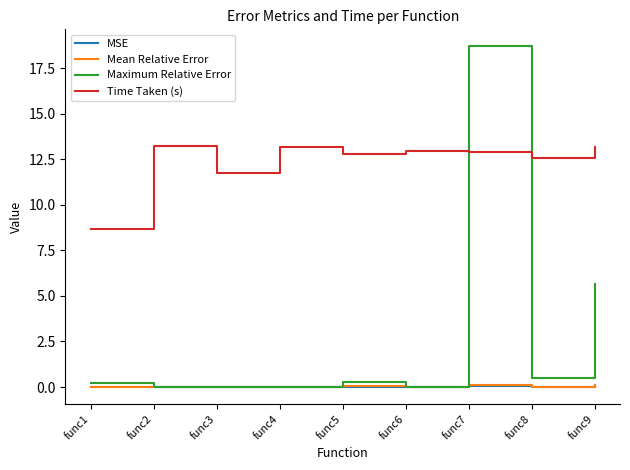

The Mean Relative Error series shows 0.0 at func4. True or false?

True